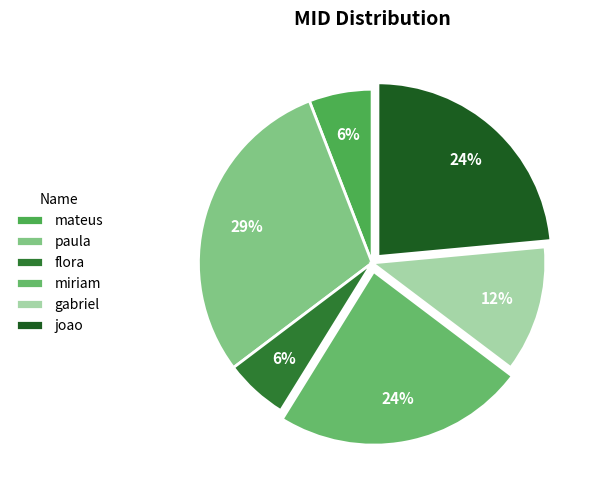

True or false: gabriel accounts for 12% of the total.

True